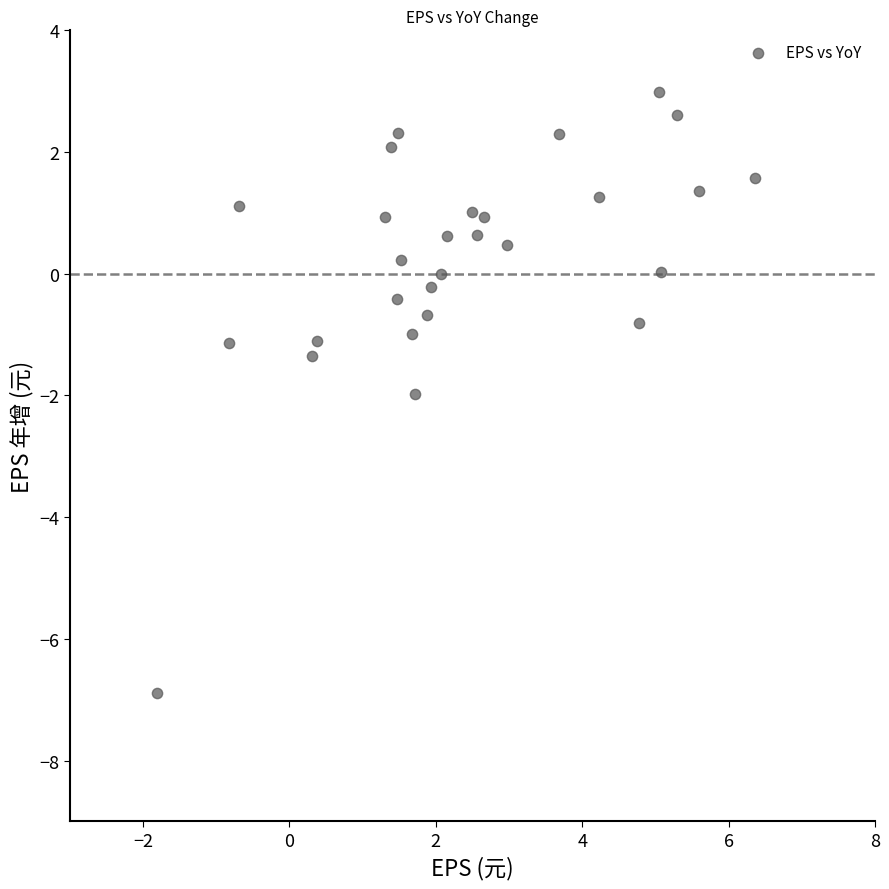

What is the range of X values (max minus min)?

8.2